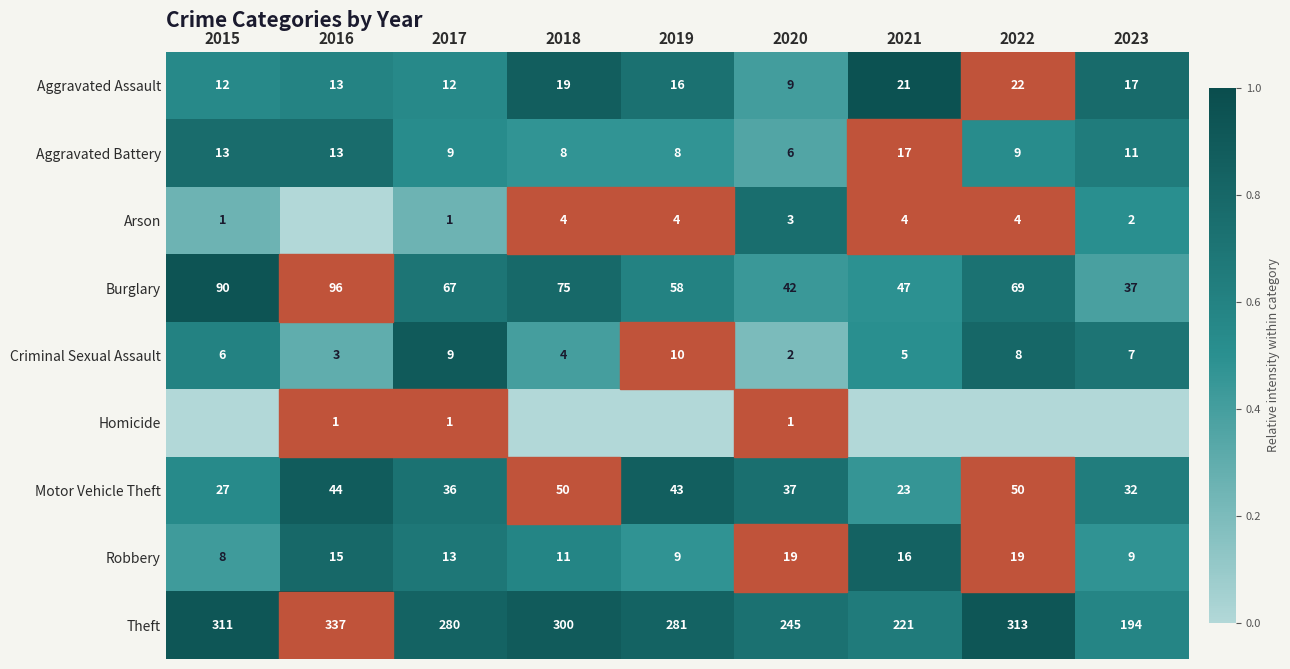

What is the difference between the highest and lowest values at 2020?

244